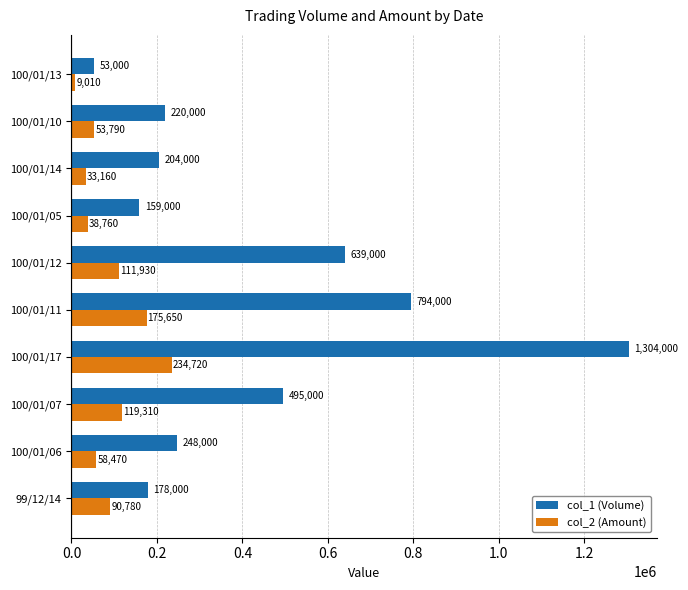

What is the sum of the col_1 (Volume) values at 100/01/07 and 100/01/06?

743000